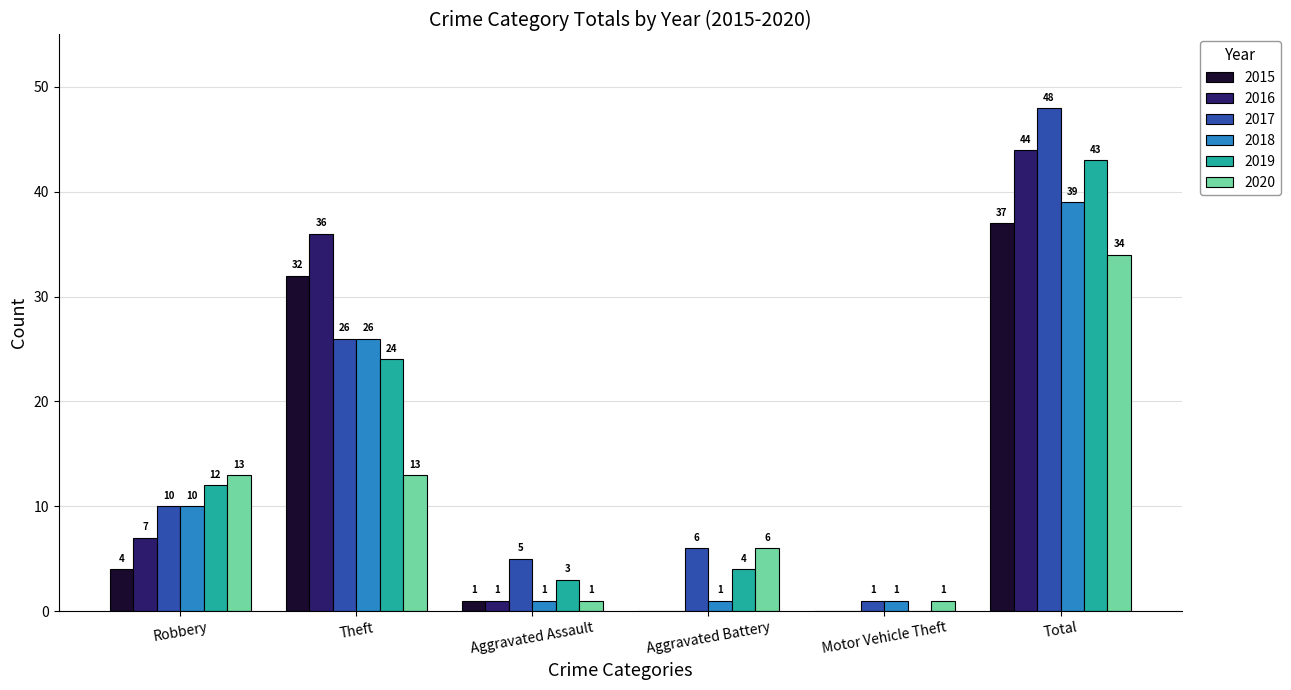

What is the sum of the 2017 values at Motor Vehicle Theft and Total?

49